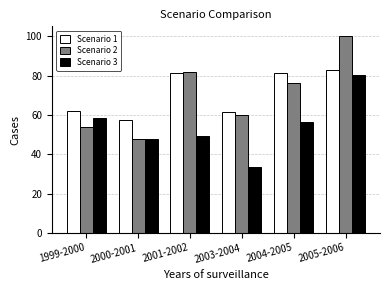

Which series has the widest spread of values?

Scenario 2